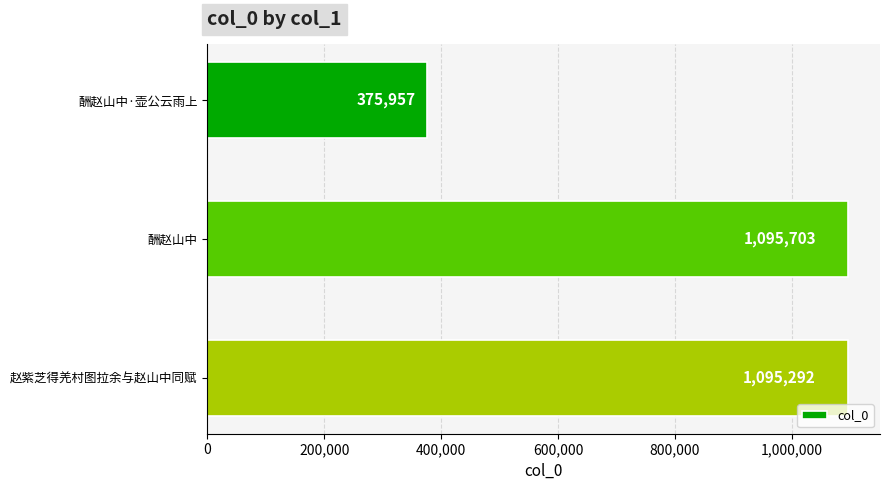

Where is the data nearest to the value 735830?

赵紫芝得羌村图拉余与赵山中同赋